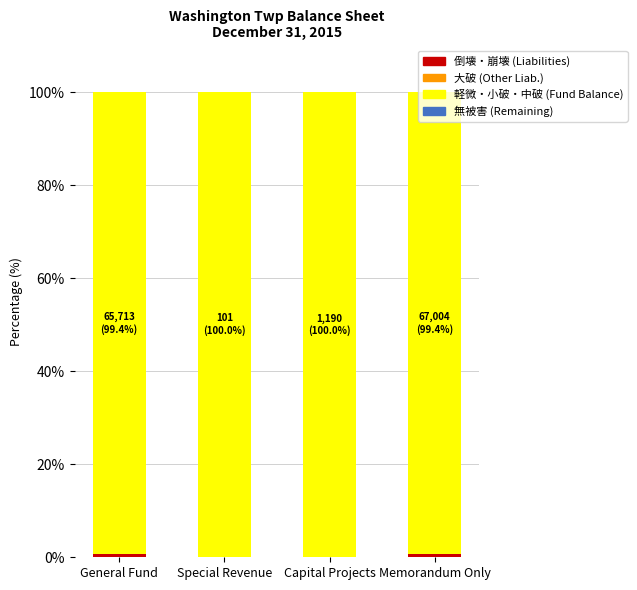

Rank the series by their maximum value, from lowest to highest.

大破 (Other Liab.), 無被害 (Remaining), 倒壊・崩壊 (Liabilities), 軽微・小破・中破 (Fund Balance)